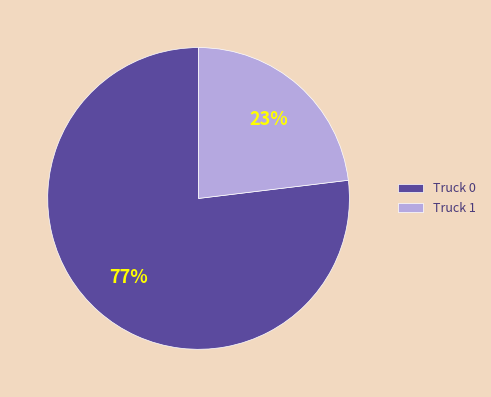

Count the number of slices in the pie.

2